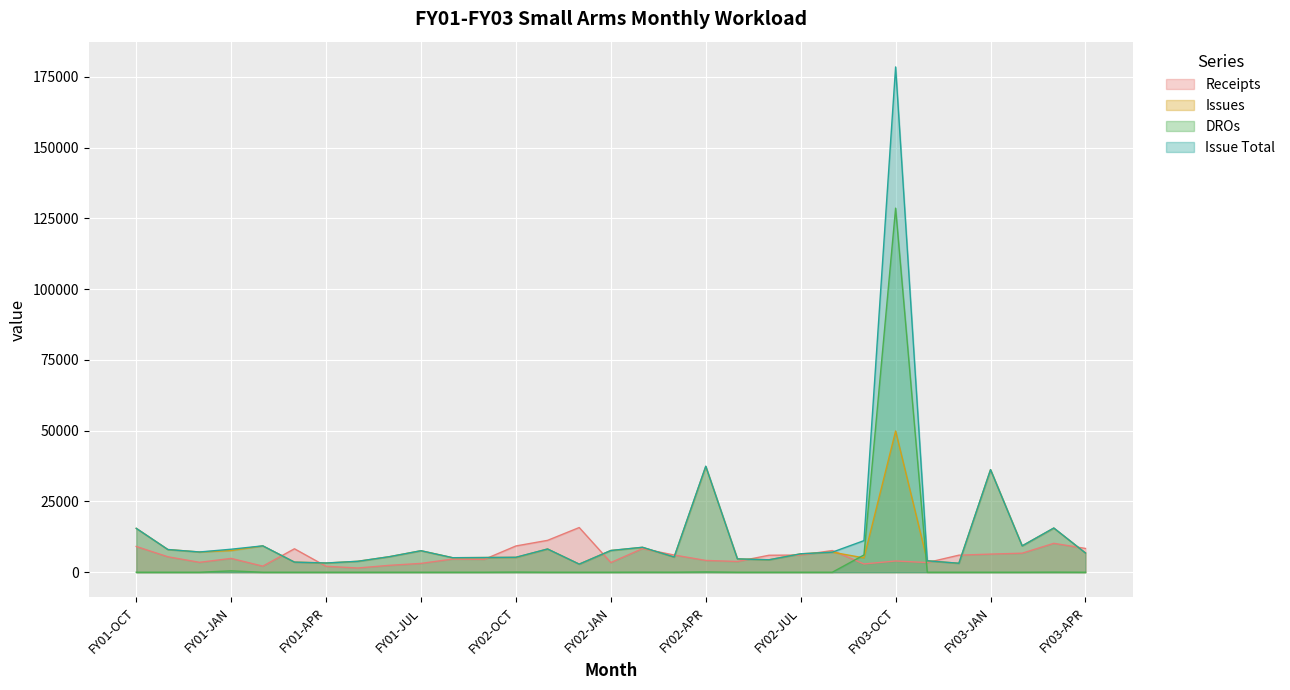

How many lines are shown in the chart?

4